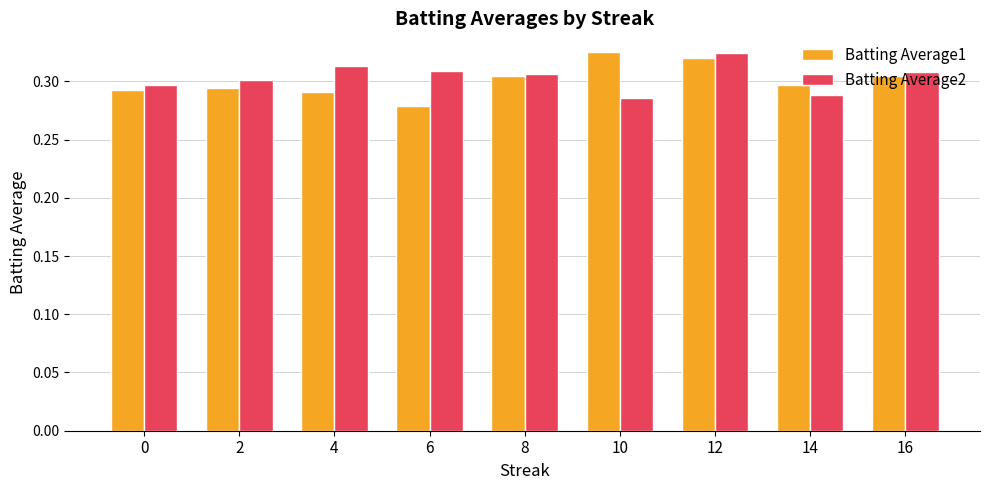

How many bars are there in total?

18